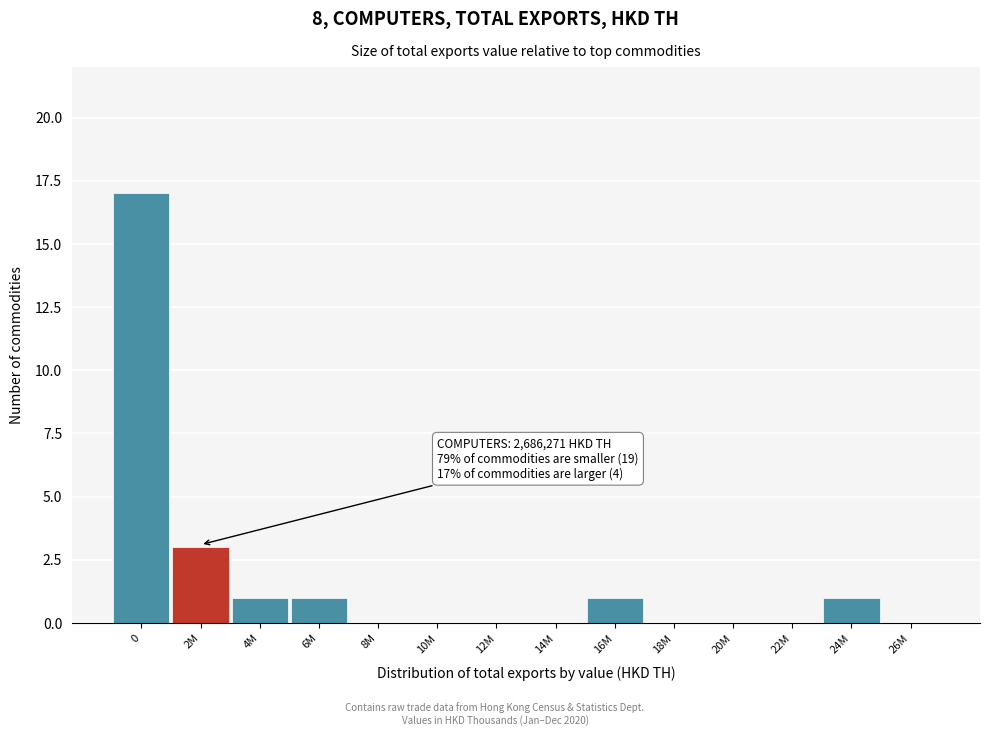

Reading right to left, transcribe all the data shown in this chart.

26M=0	24M=1	22M=0	20M=0	18M=0	16M=1	14M=0	12M=0	10M=0	8M=0	6M=1	4M=1	2M=3	0=17